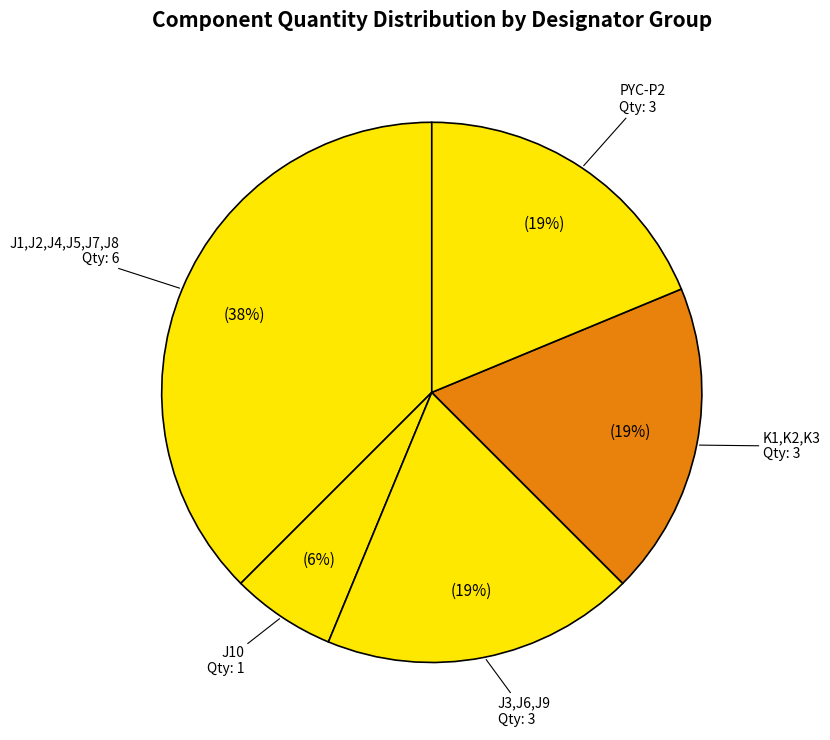

Between J1,J2,J4,J5,J7,J8 and J10, which is larger?

J1,J2,J4,J5,J7,J8